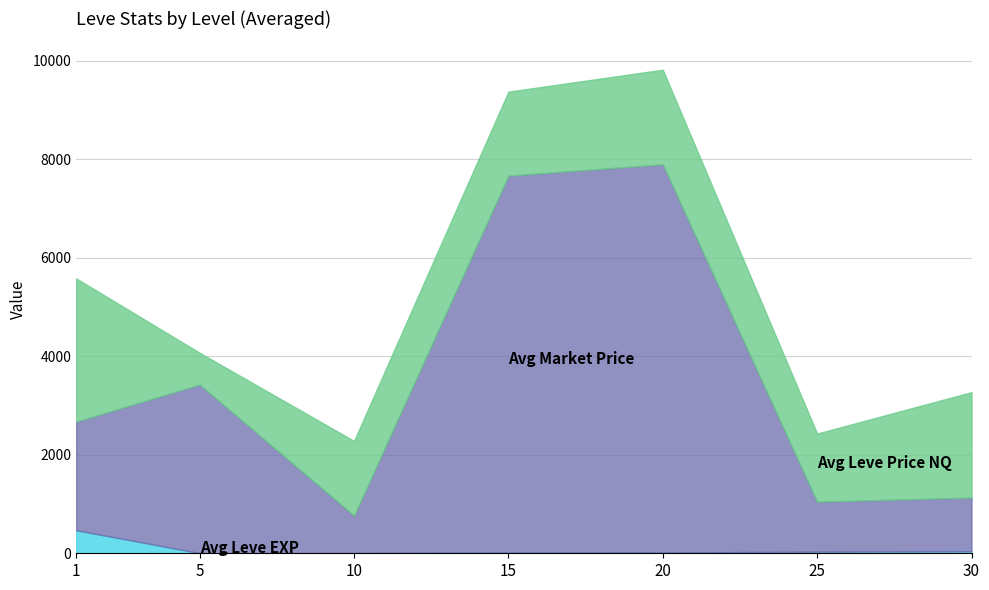

What is the total value across all series at 1?

5578.7